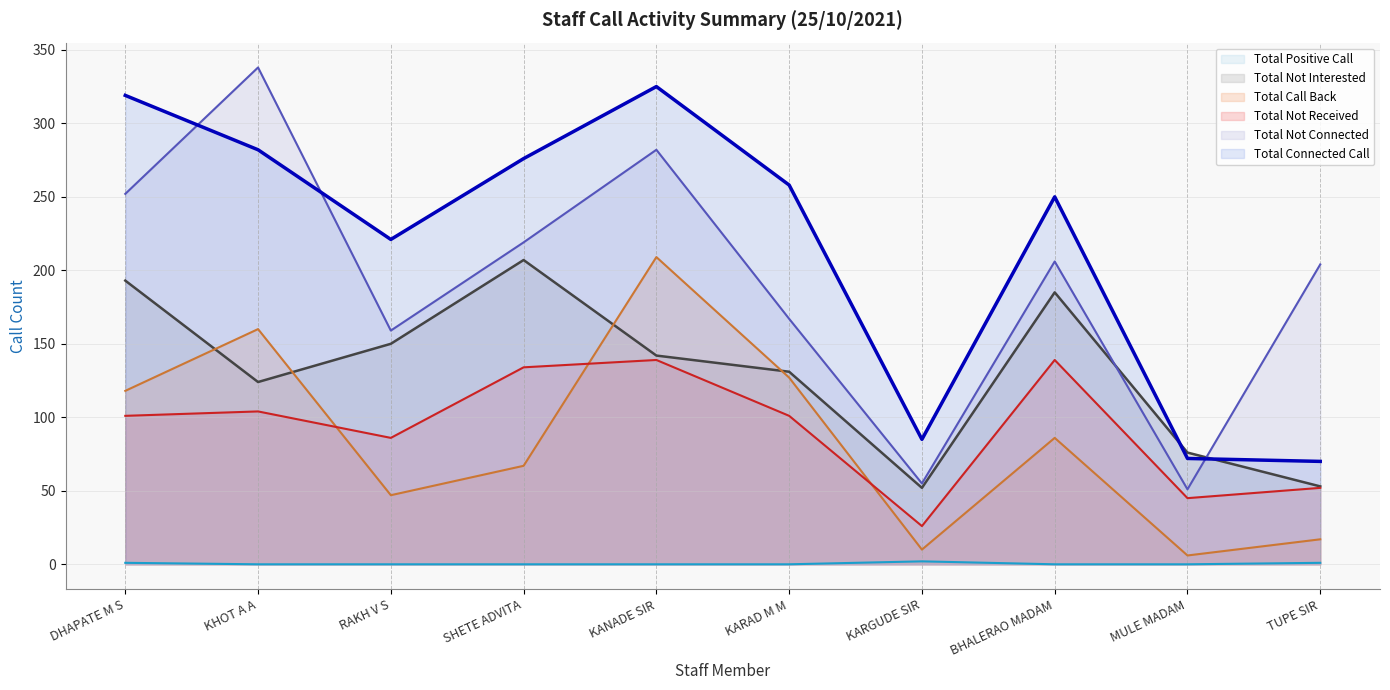

What is the average value of the Total Call Back series?

85